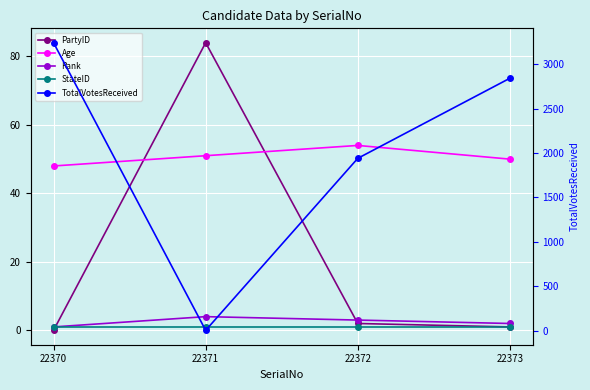

What is the difference between the maximum and minimum values in the PartyID series?

84